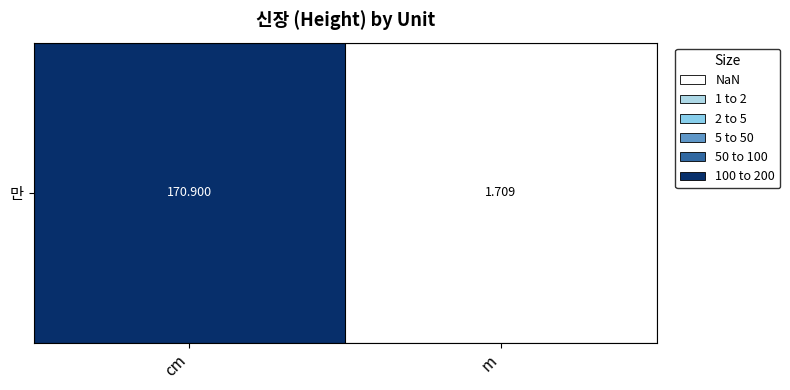

Which label corresponds to the largest value in the chart?

cm